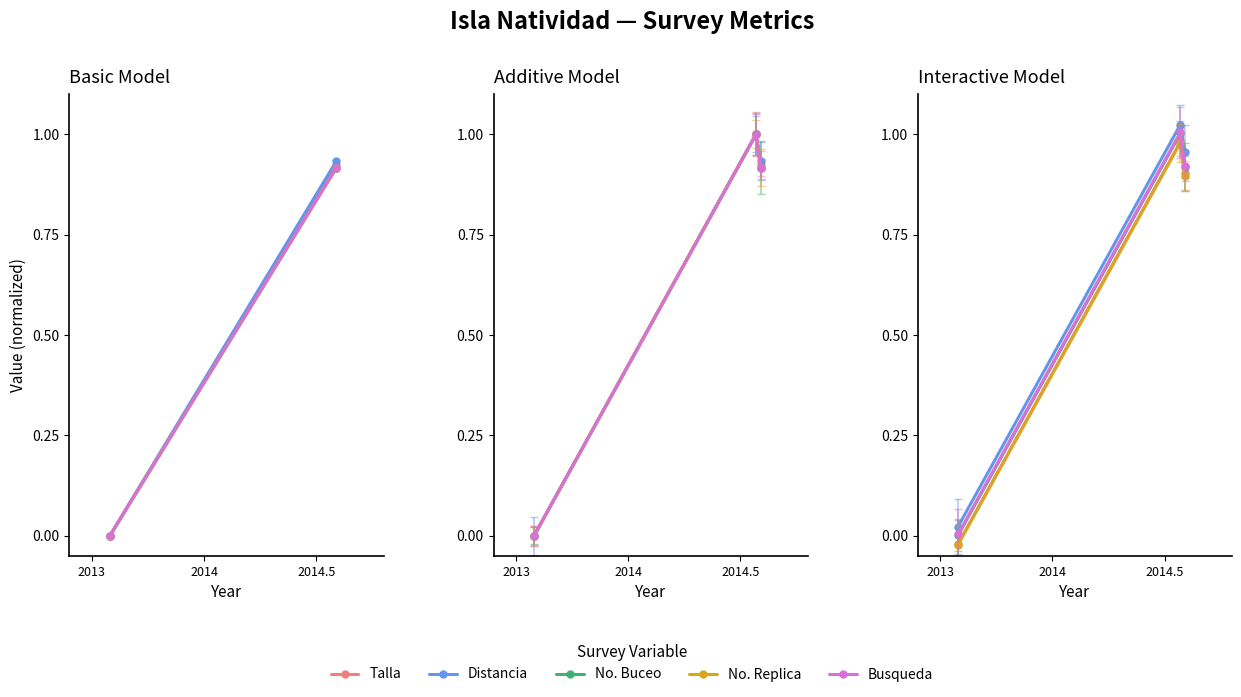

What are all the series names shown in the legend?

talla, distancia, no.buceo, no.replica, busqueda